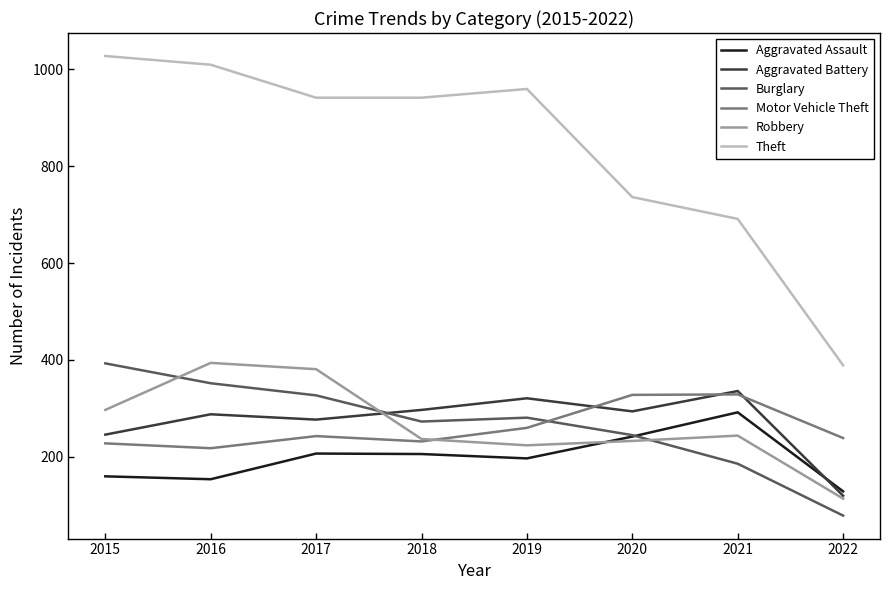

The value of Aggravated Assault at 2018 is 206. True or false?

True